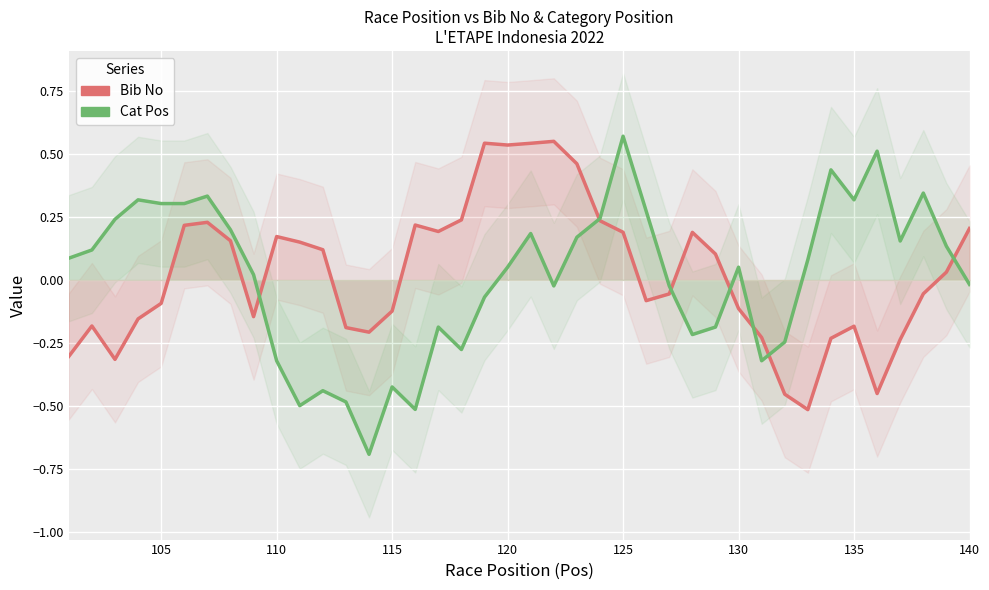

True or false: Cat Pos and Bib No intersect in this chart.

True